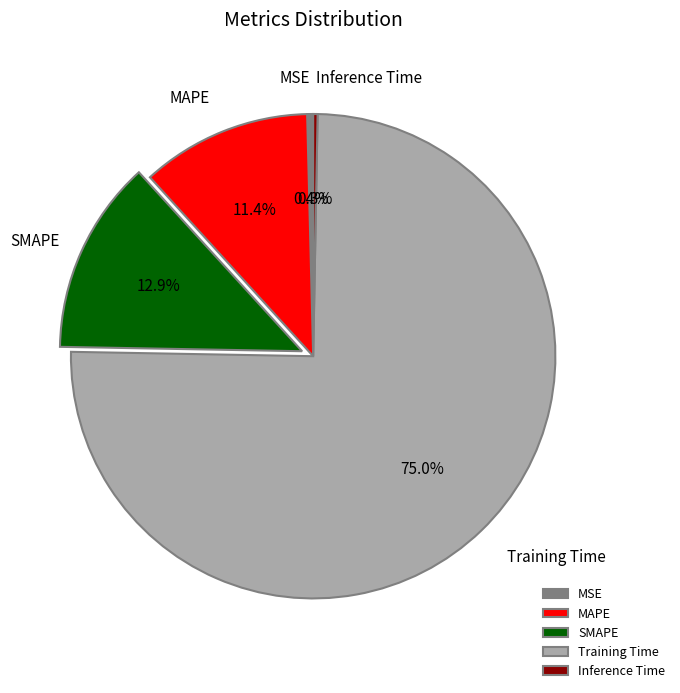

True or false: MAPE accounts for 11% of the total.

True